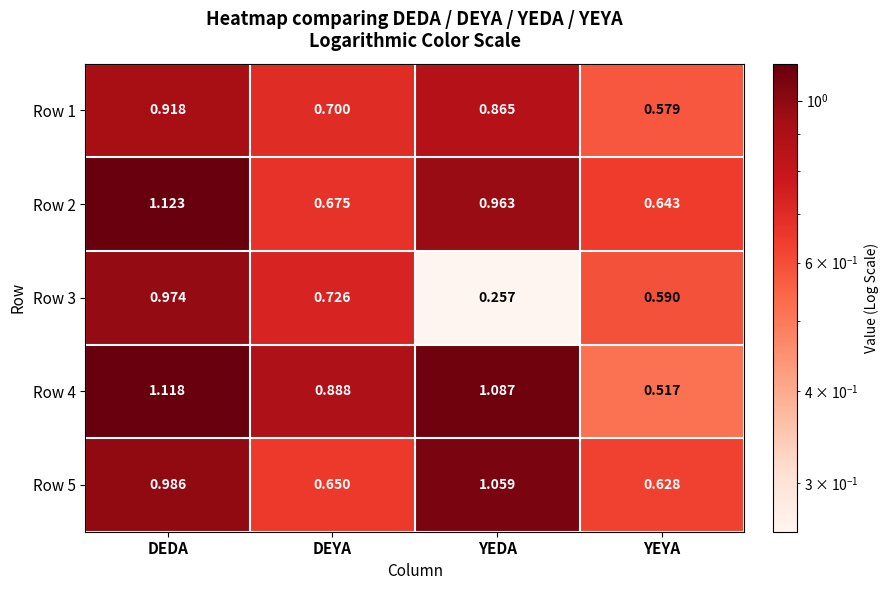

At which category is the sum across all series the highest?

DEDA